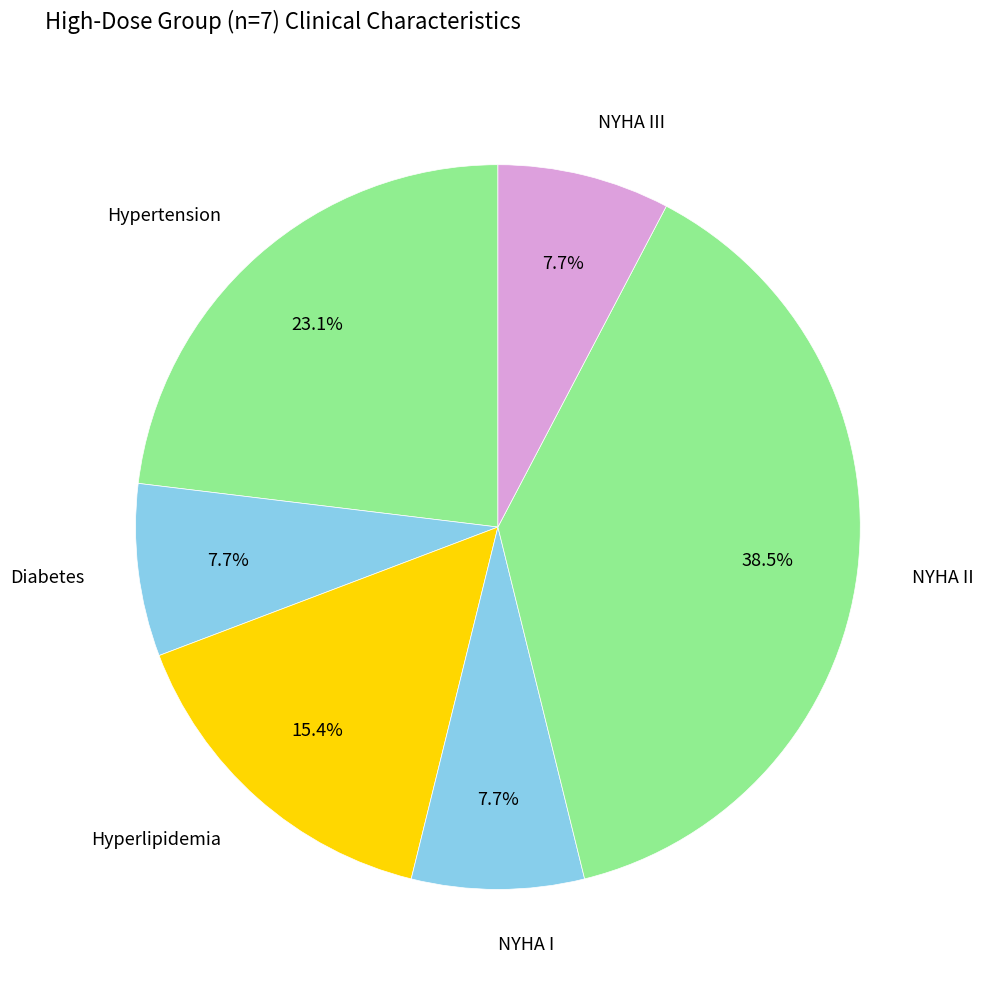

Count the number of slices in the pie.

6